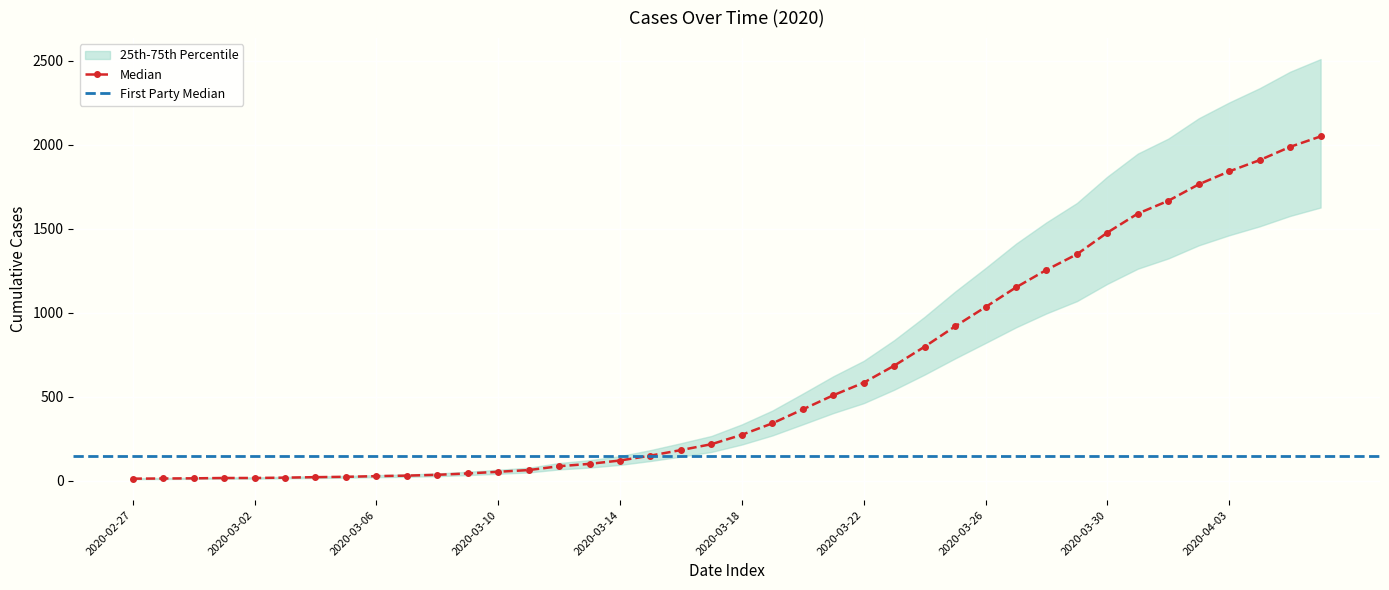

What is the sum of all values?

24864